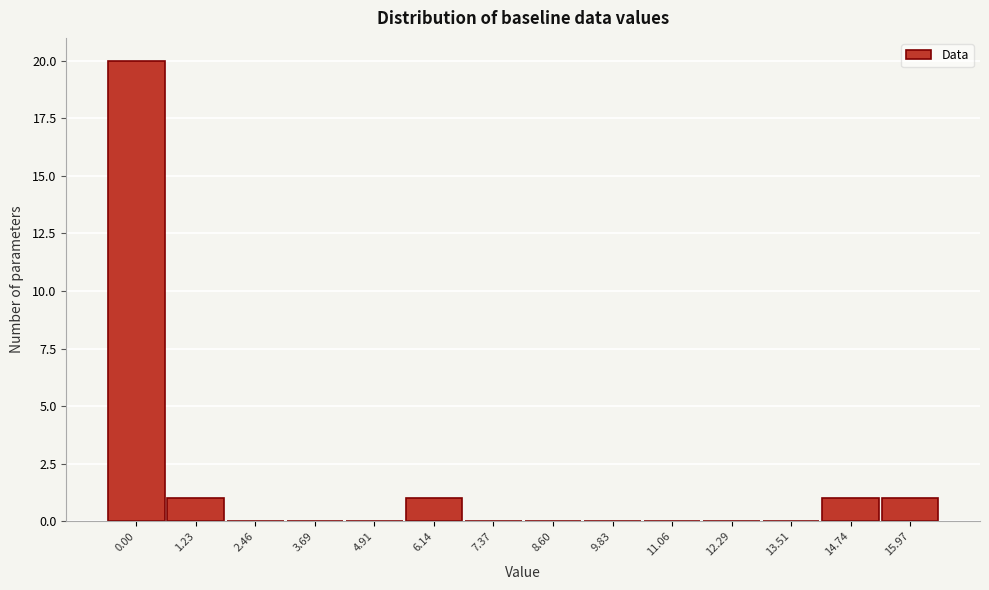

Reading left to right, what are all the values shown in this chart?

0.00=20	1.23=1	2.46=0	3.69=0	4.91=0	6.14=1	7.37=0	8.60=0	9.83=0	11.06=0	12.29=0	13.51=0	14.74=1	15.97=1